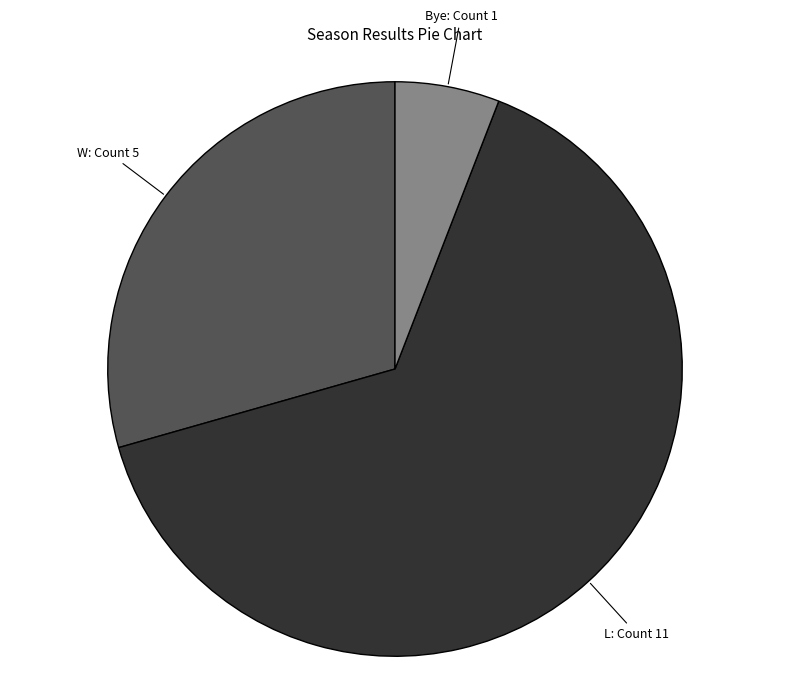

Is there a majority slice in this chart?

Yes